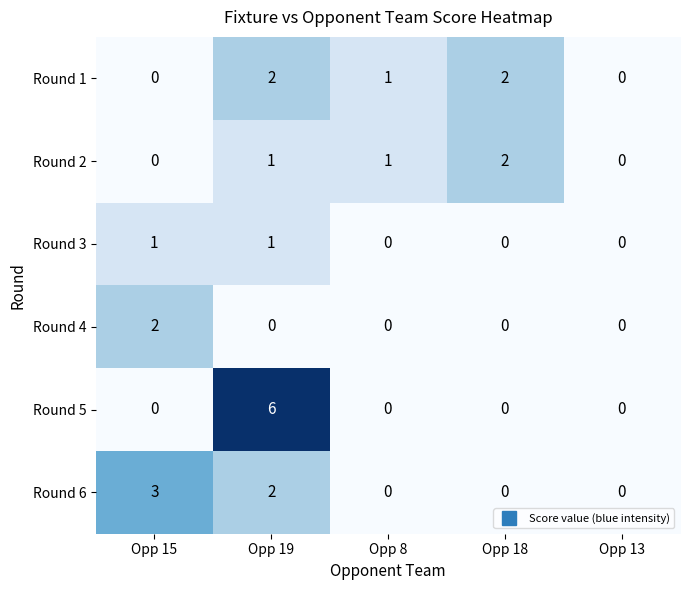

What is the greatest value displayed?

6